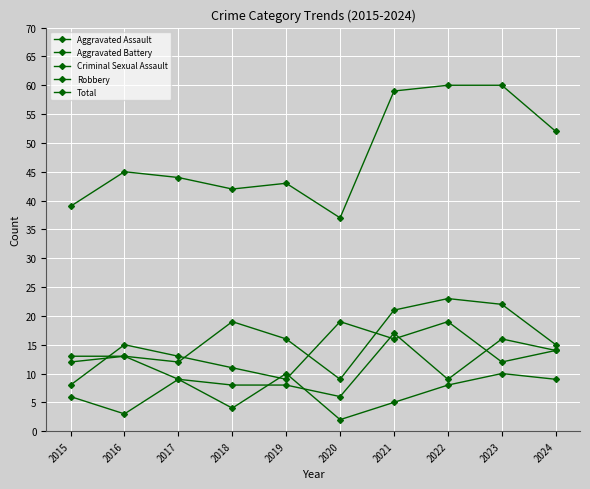

How many lines are shown in the chart?

5